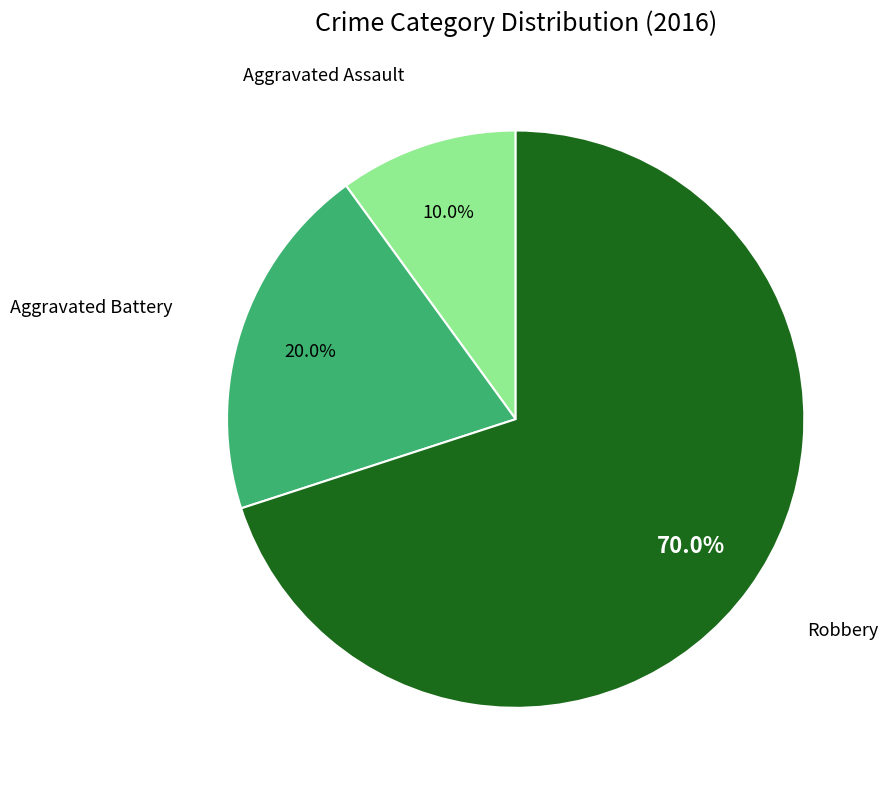

Is there a majority slice in this chart?

Yes